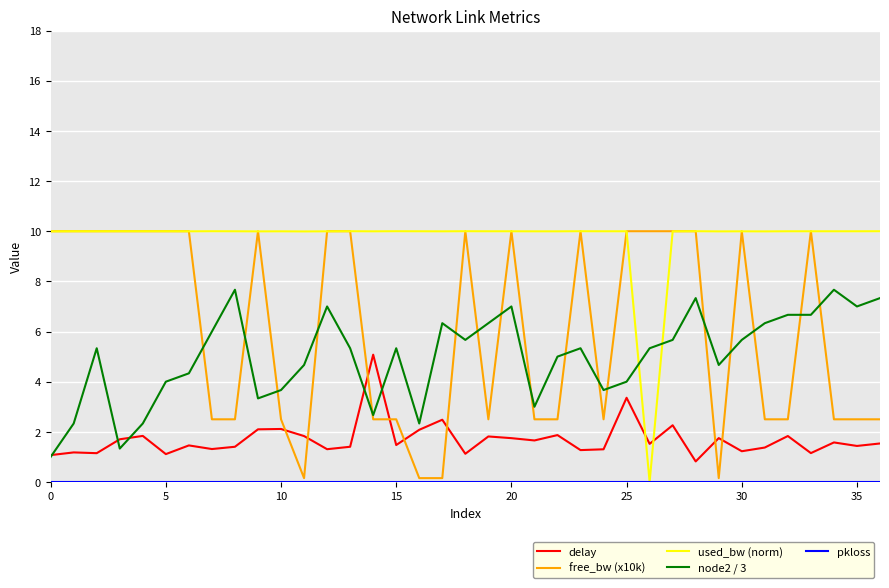

Which series has the largest total across all categories?

used_bw (norm)